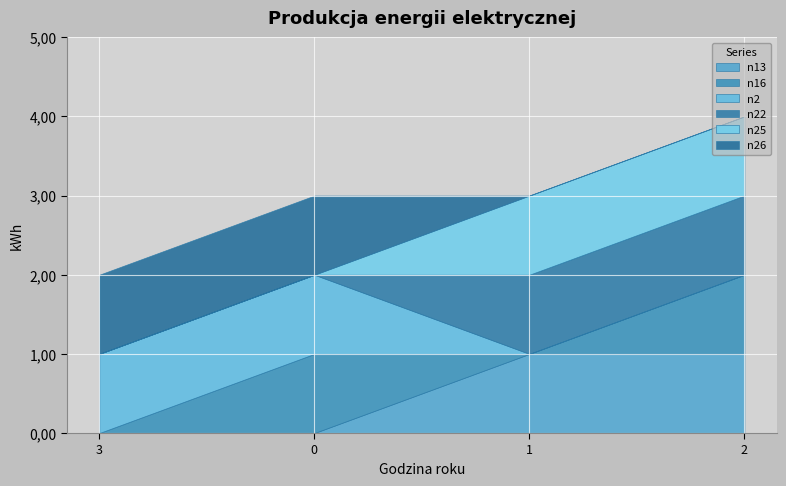

True or false: n25 and n13 intersect in this chart.

False